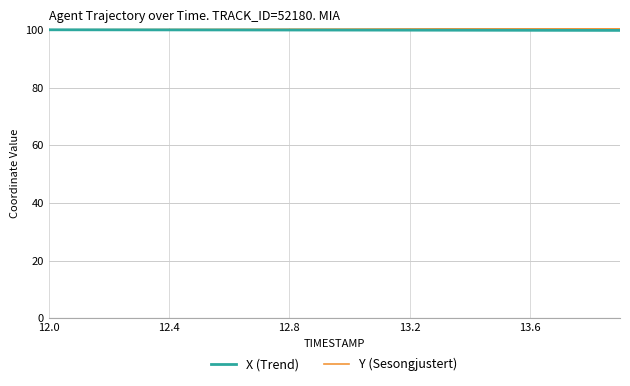

What is the minimum value shown in the chart?

99.8